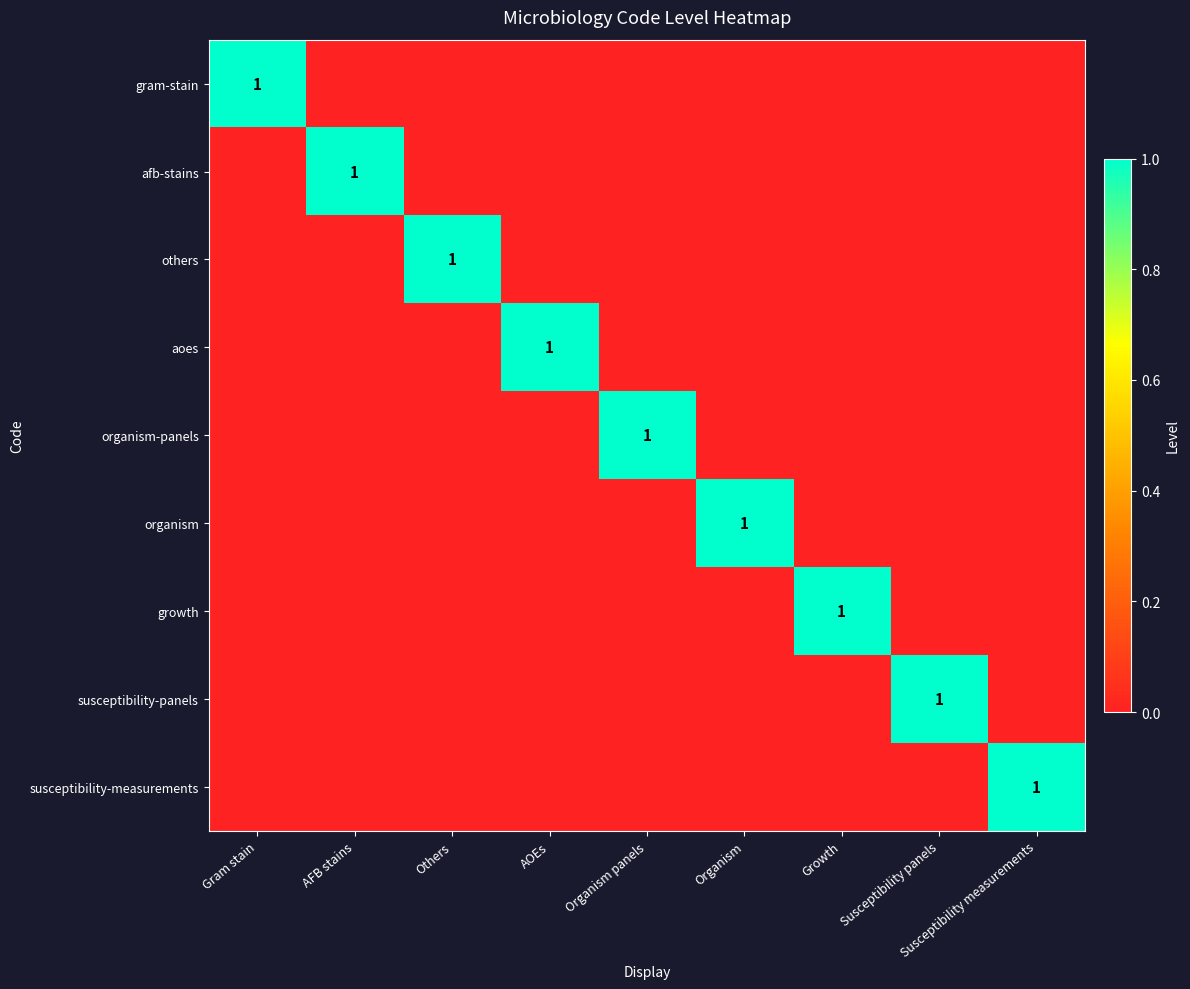

Is it true that afb-stains equals 0 at AFB stains?

False